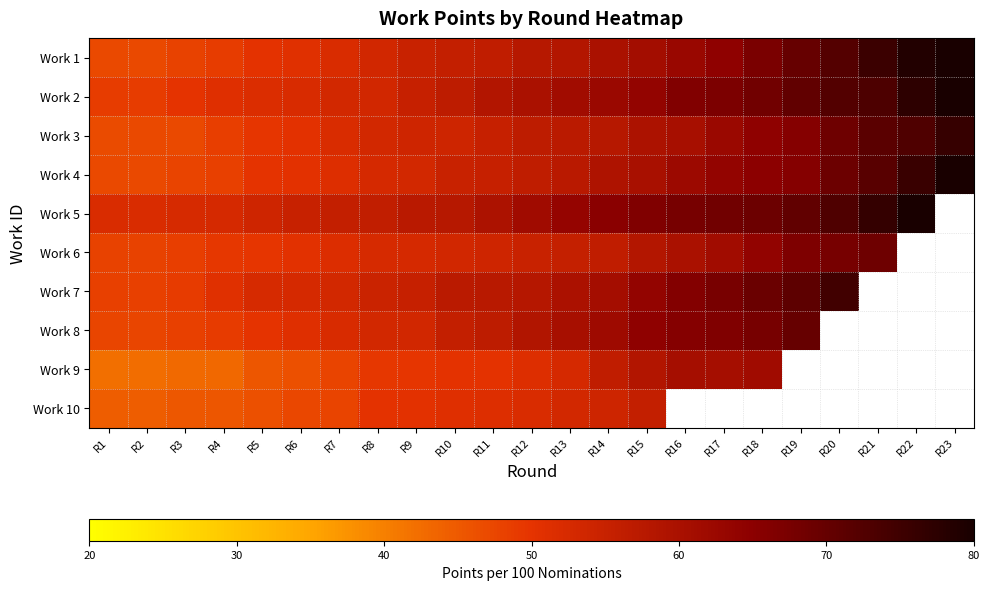

List the labels in order of Work 5 value, smallest first.

R1, R2, R3, R4, R5, R6, R7, R8, R9, R10, R11, R12, R13, R14, R15, R16, R17, R18, R19, R20, R21, R22, R23